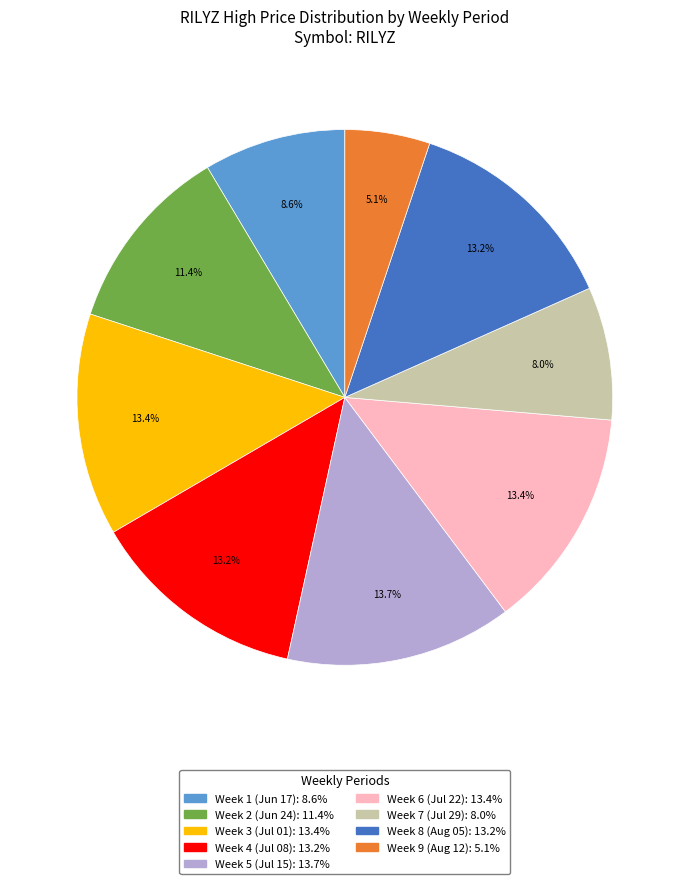

Does any single category account for the majority?

No